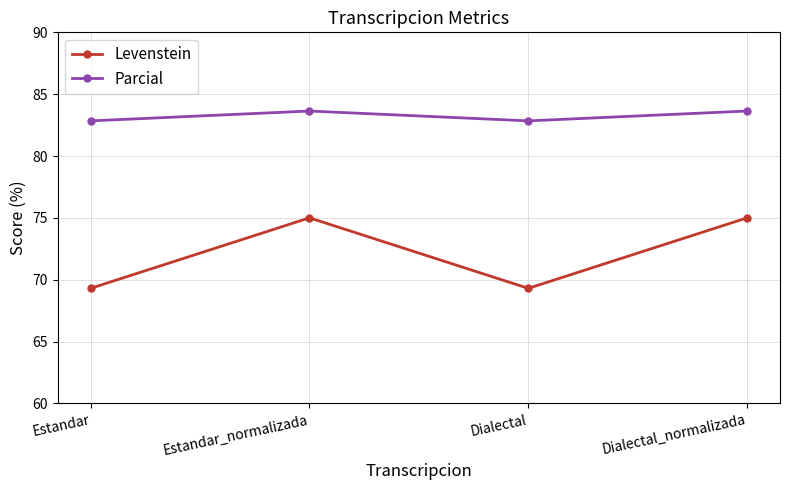

At Dialectal, list the series in order from smallest to largest.

Levenstein, Parcial